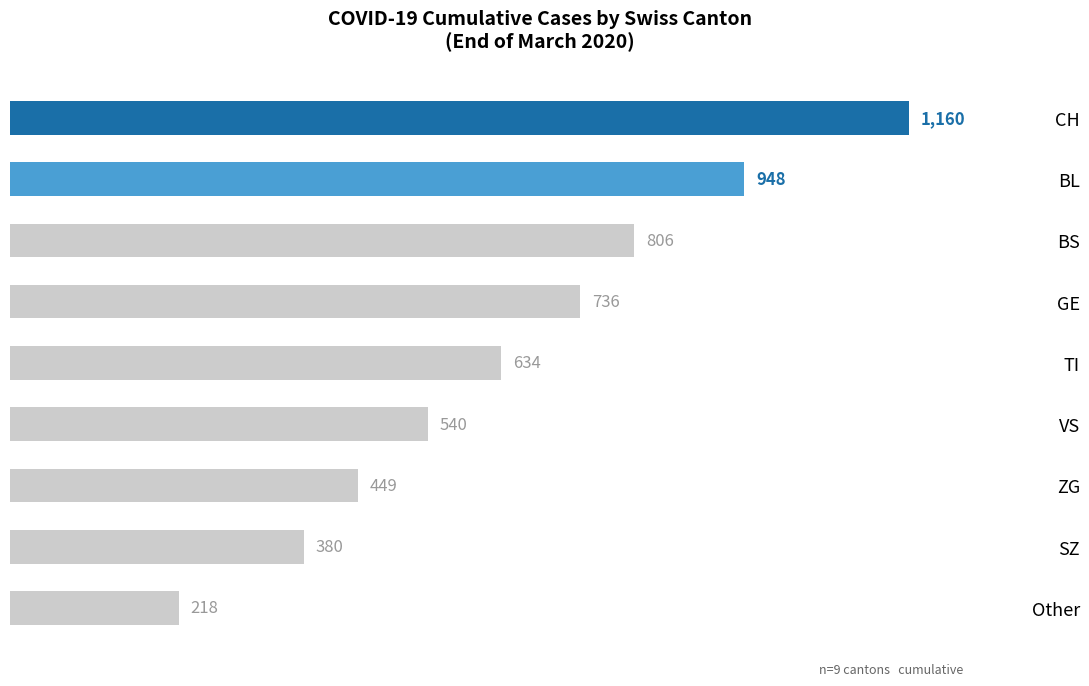

True or false: the data shows 948 at BL.

True